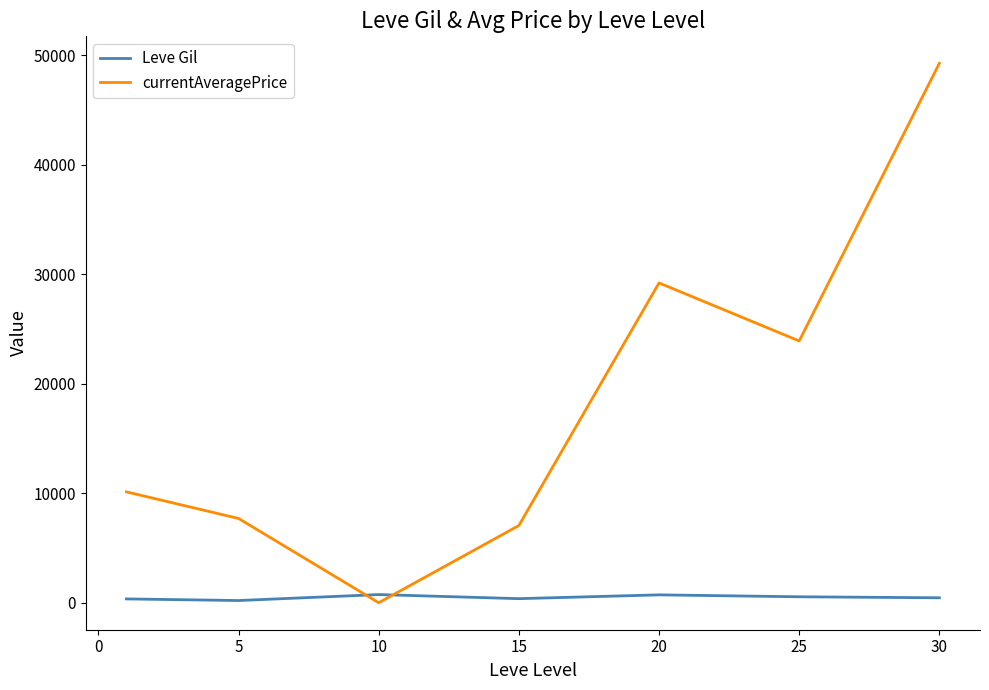

What is the difference between the second highest and second lowest values in the currentAveragePrice series?

22147.2